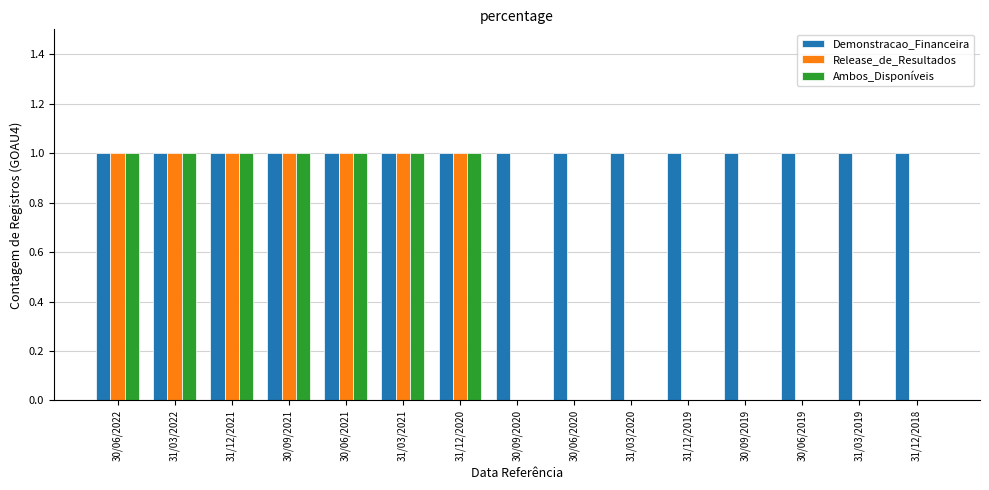

What is the sum of all Release_de_Resultados values?

7